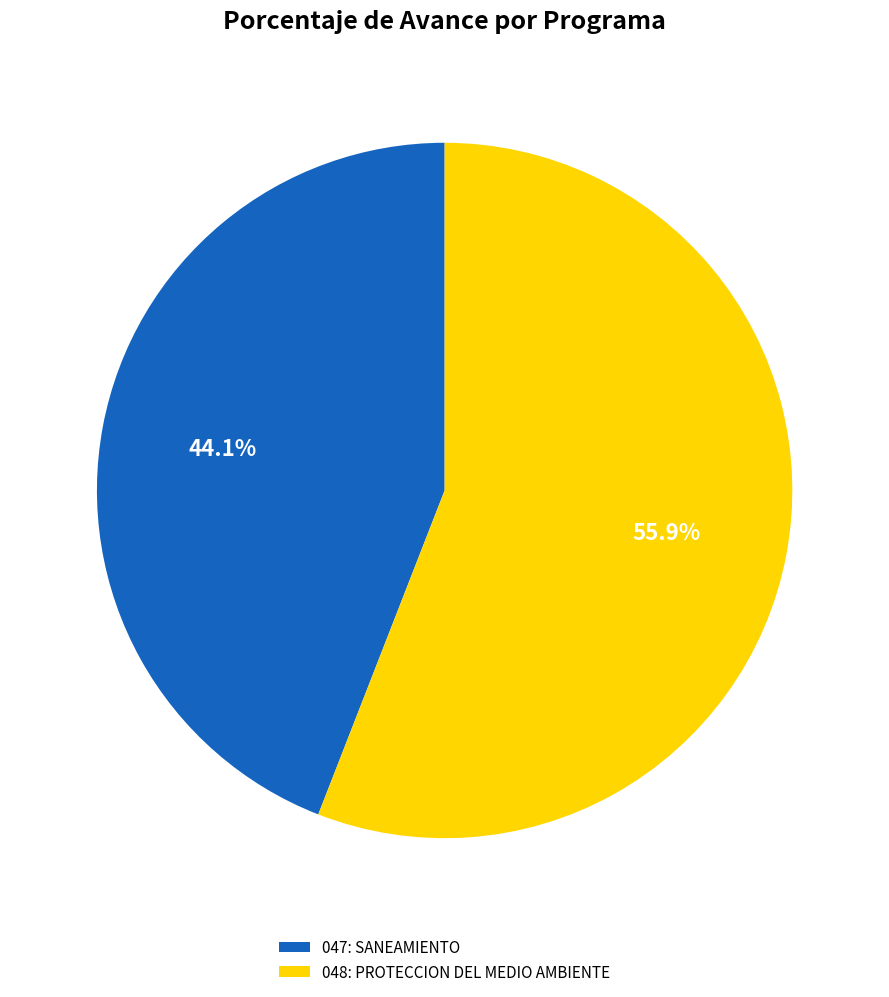

Is there any slice that represents more than half of the pie?

Yes